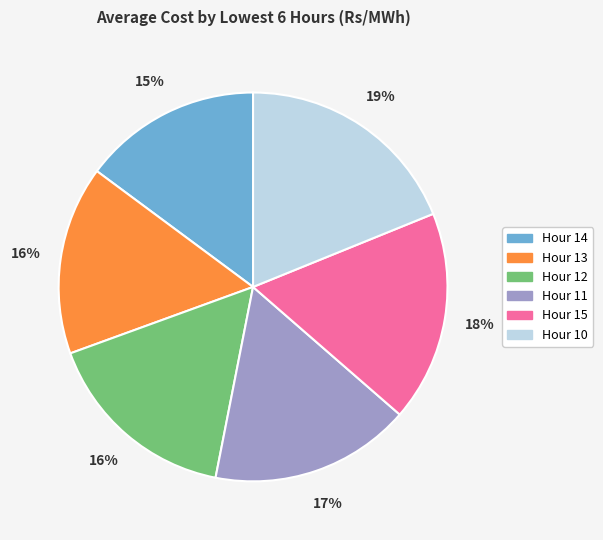

What is the largest slice in the pie chart?

Hour 10